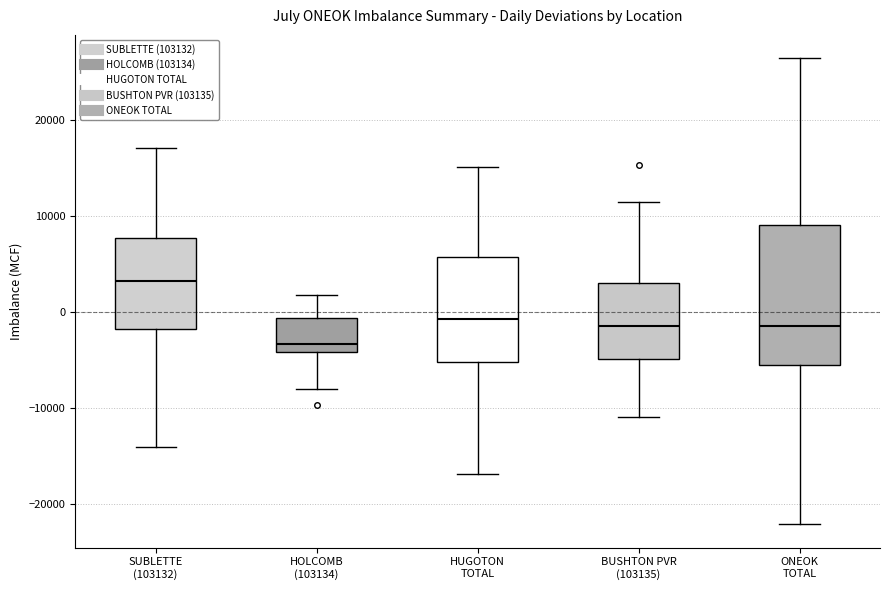

Which box is the tallest, from its lower edge to its upper edge?

ONEOK TOTAL